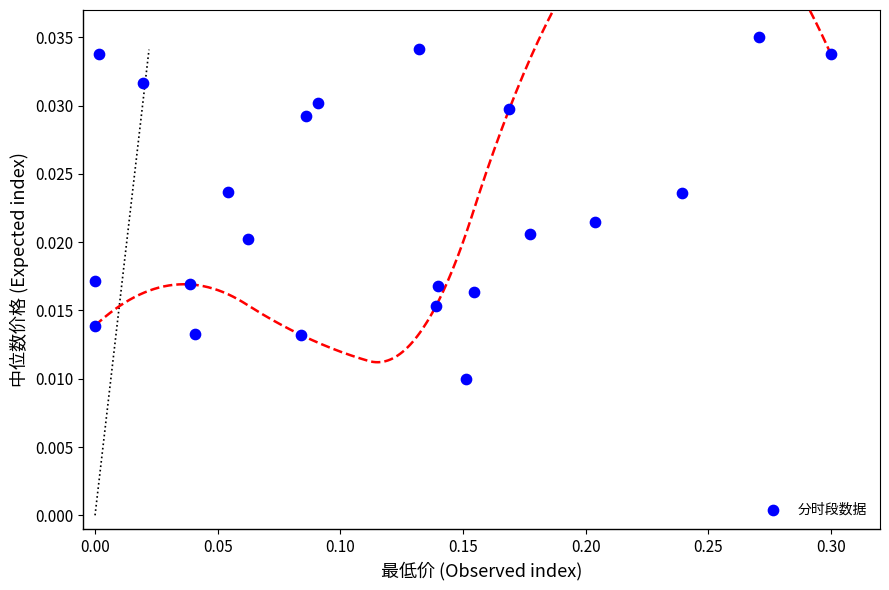

What is the range of X values (max minus min)?

0.3